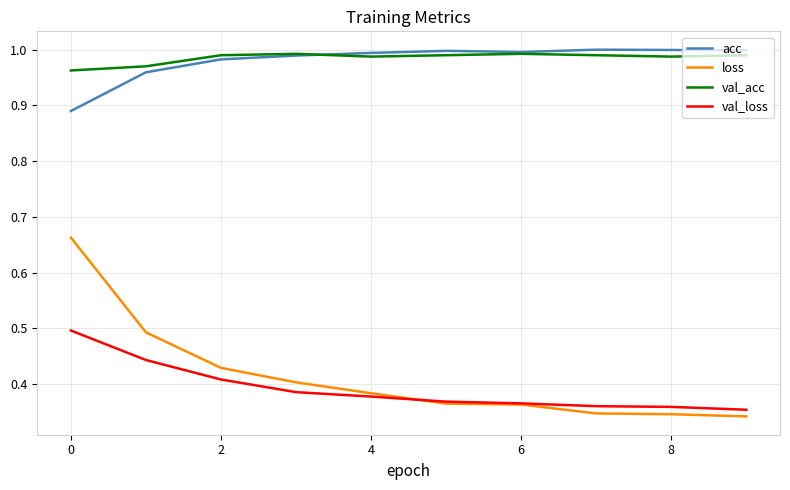

Which series has the widest spread of values?

loss